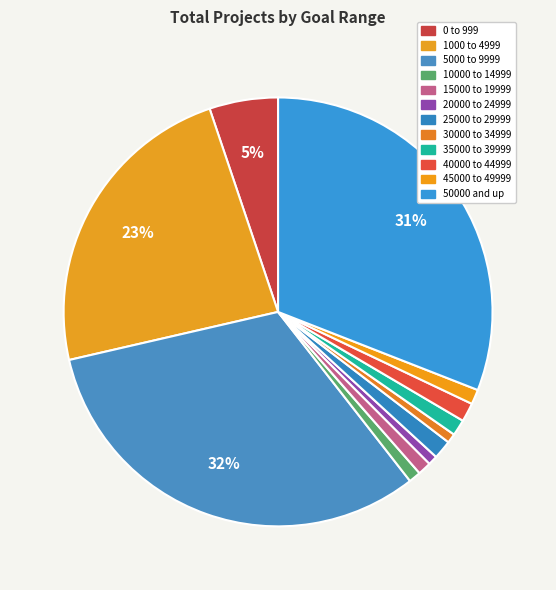

How many segments does this pie chart have?

12